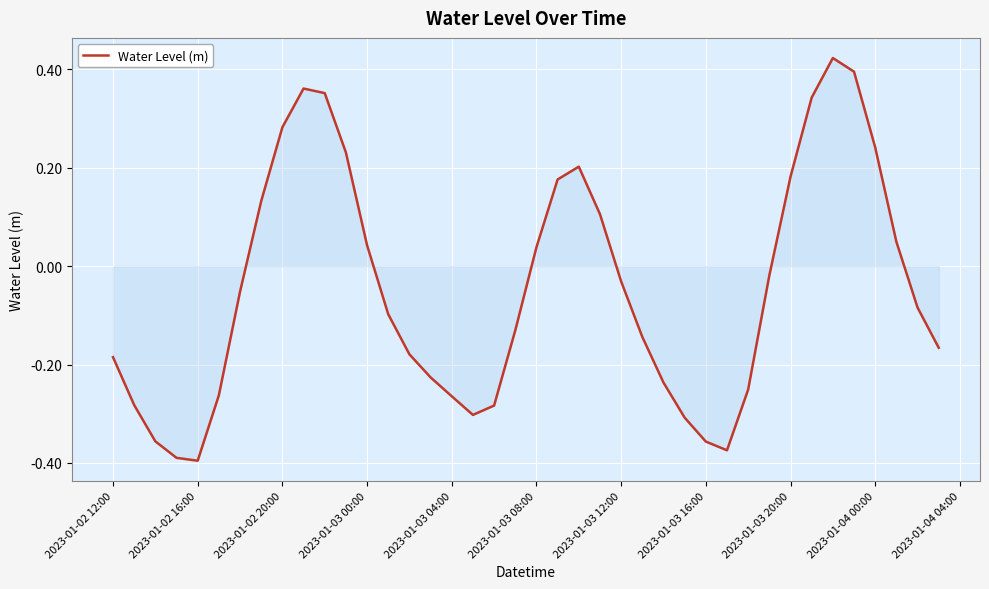

The value at 2023-01-03 12:00 is -0.1. True or false?

False